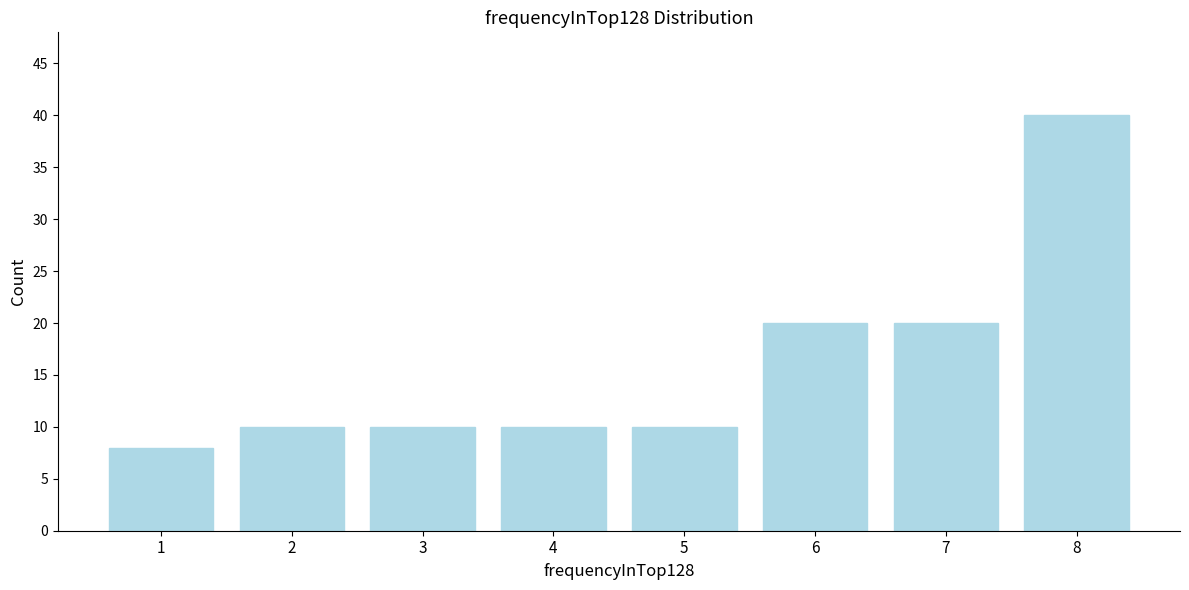

Reading right to left, extract all data points from this chart.

40	20	20	10	10	10	10	8